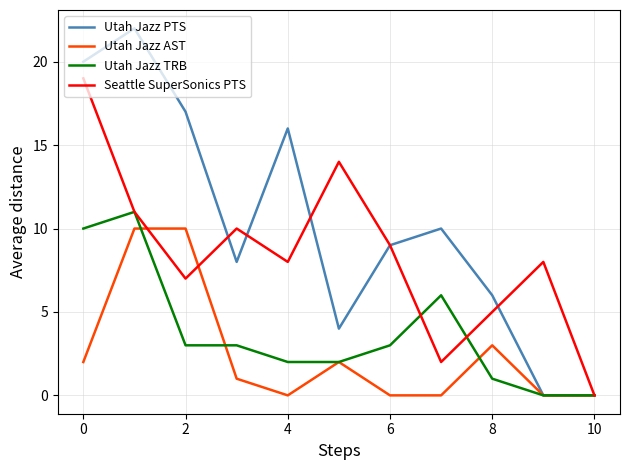

Which series has the largest total across all categories?

Utah Jazz PTS